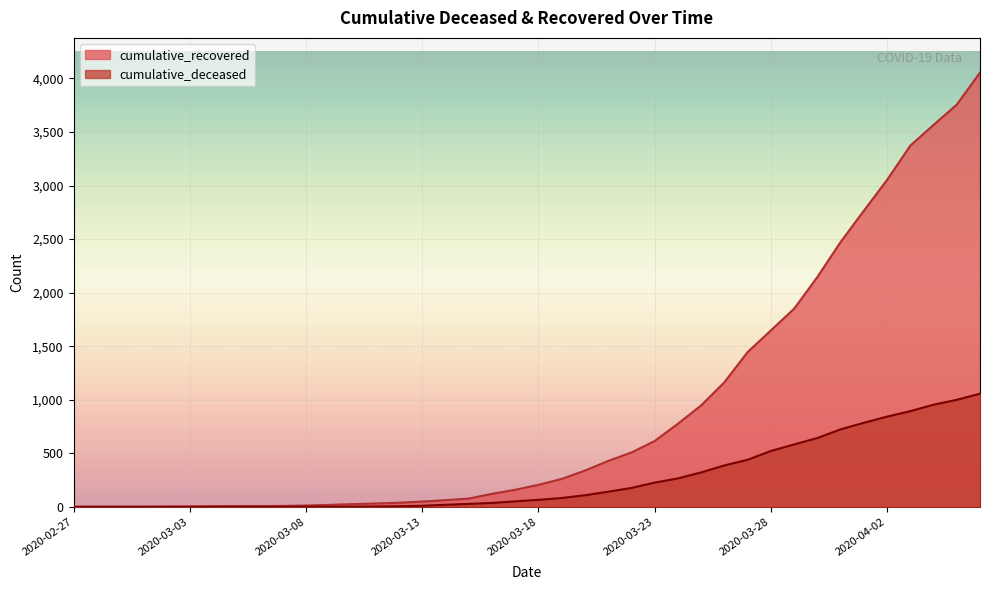

True or false: cumulative_deceased has more than 0 interior local peaks.

False